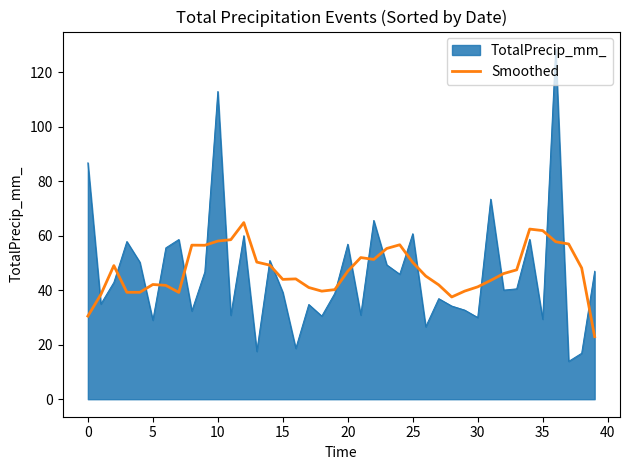

What is the minimum value shown in the chart?

13.9